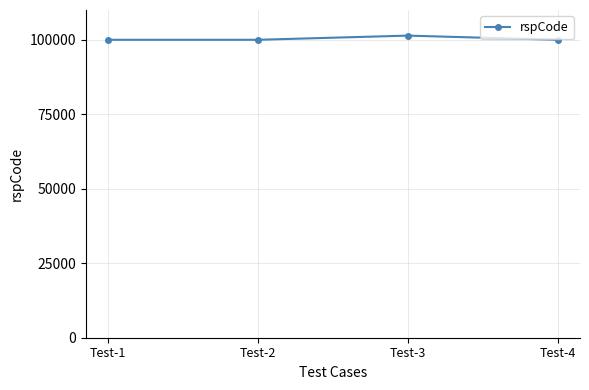

Is it true that the value at Test-1 is 28949?

False